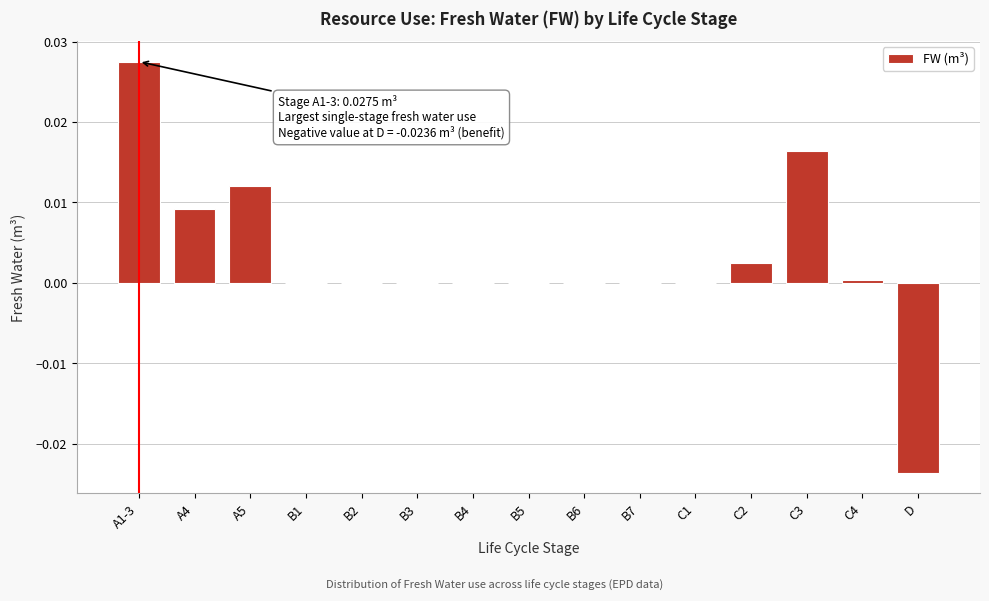

At which category does the chart reach its peak across all series?

A1-3